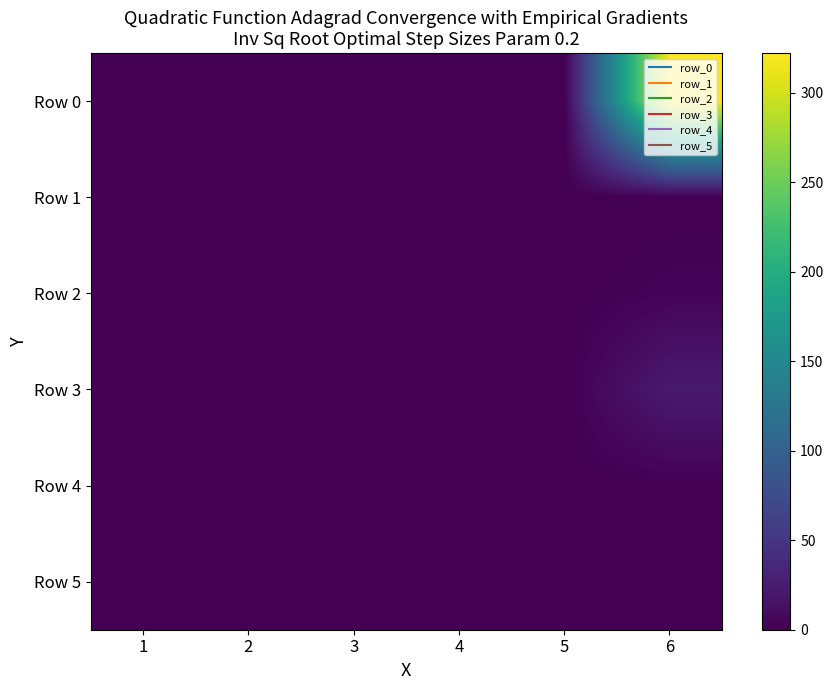

What is the maximum value shown in the chart?

322.0